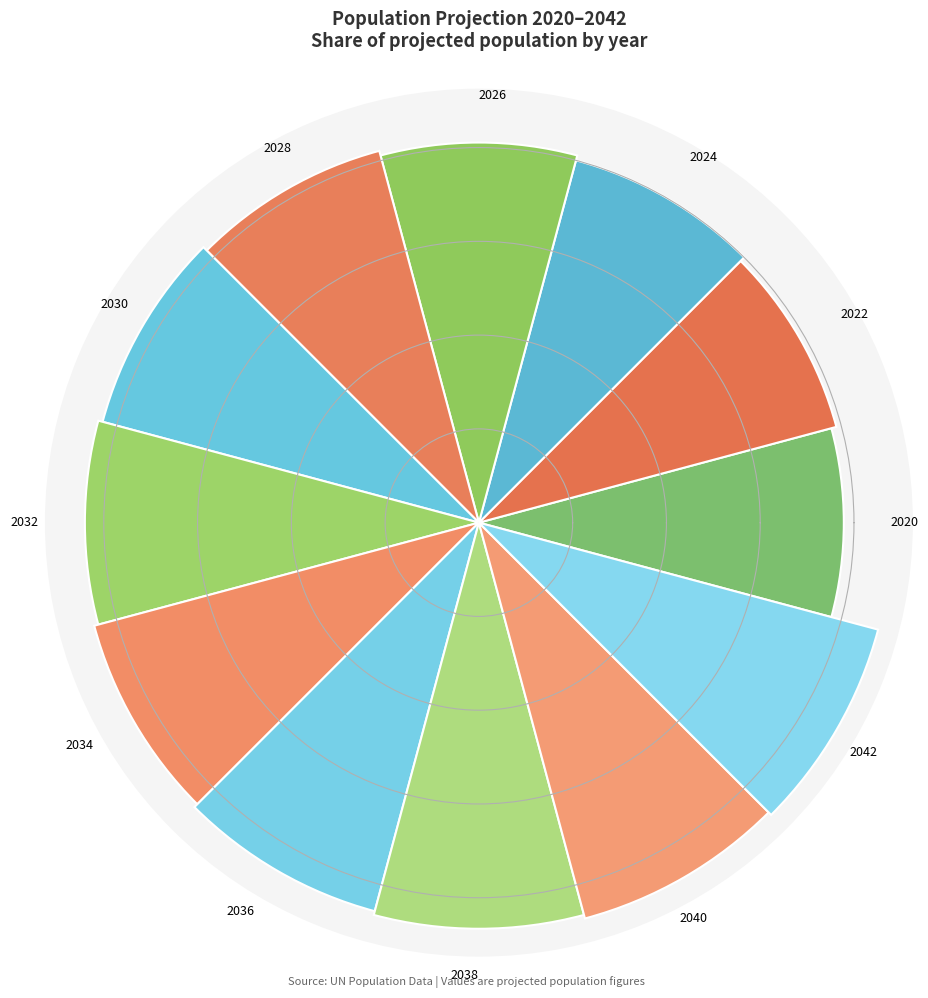

Are the bars horizontal?

No